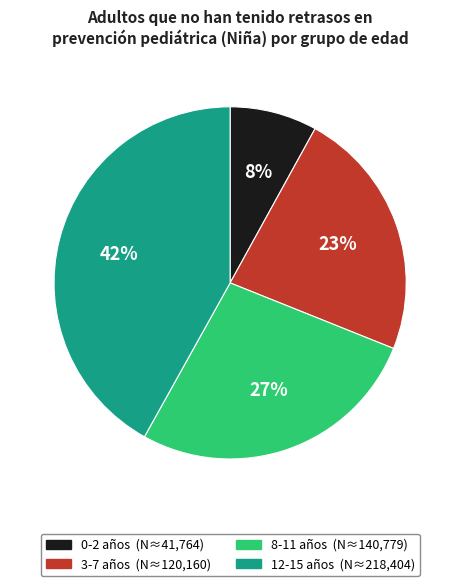

Combined, do 12-15 and 3-7 account for over 50%?

Yes